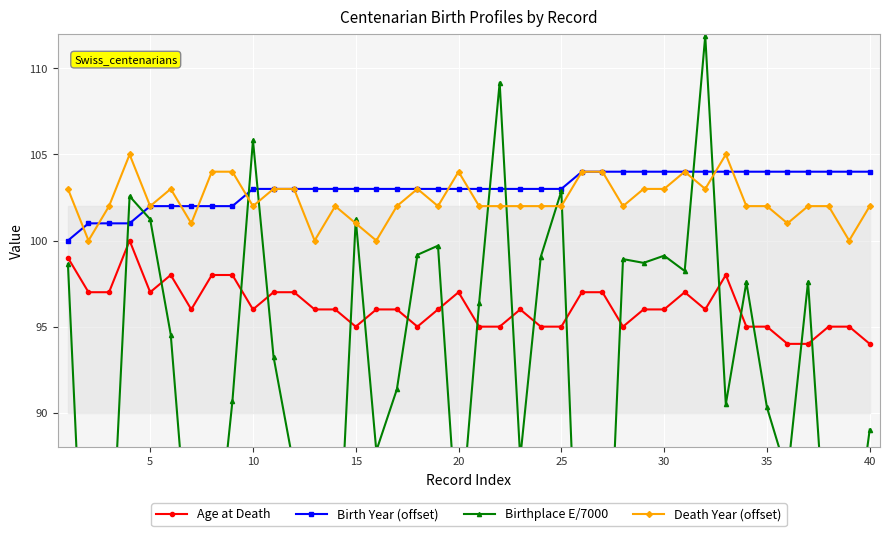

True or false: Age at Death and Death Year (offset) cross at least once.

False